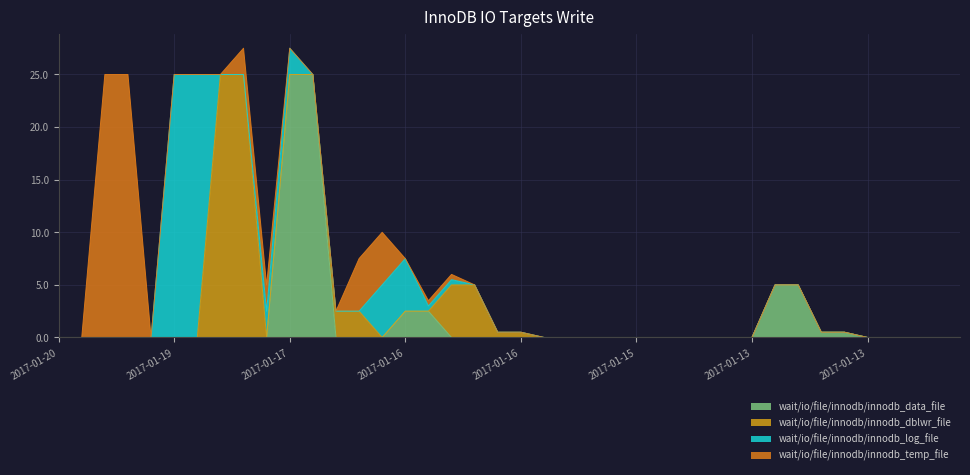

What are all the series names shown in the legend?

wait/io/file/innodb/innodb_data_file, wait/io/file/innodb/innodb_dblwr_file, wait/io/file/innodb/innodb_log_file, wait/io/file/innodb/innodb_temp_file